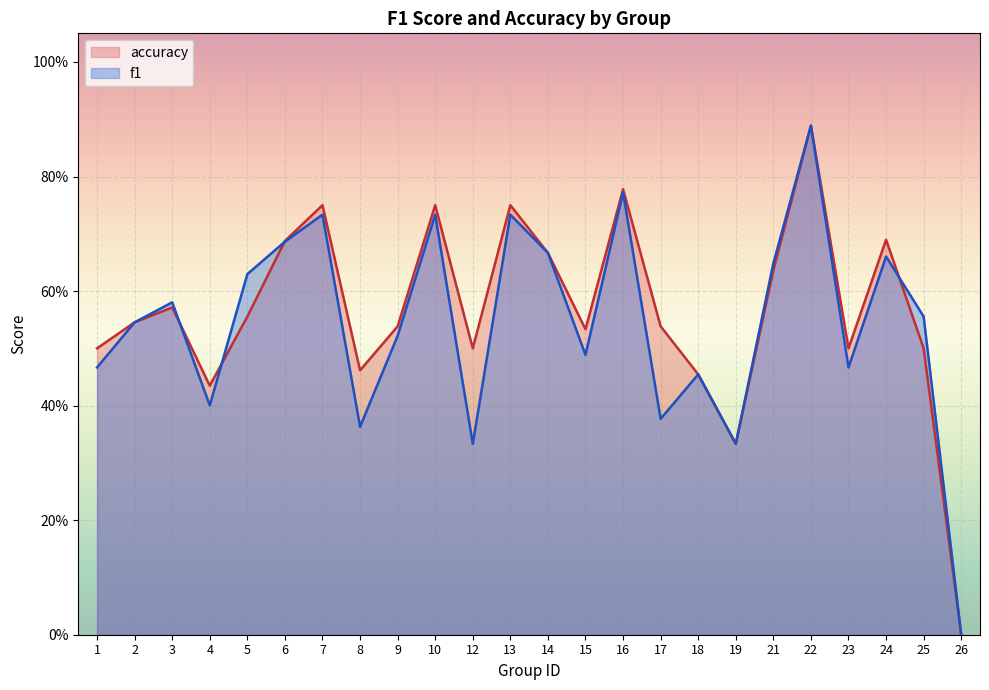

At which category does accuracy reach its first local valley?

4